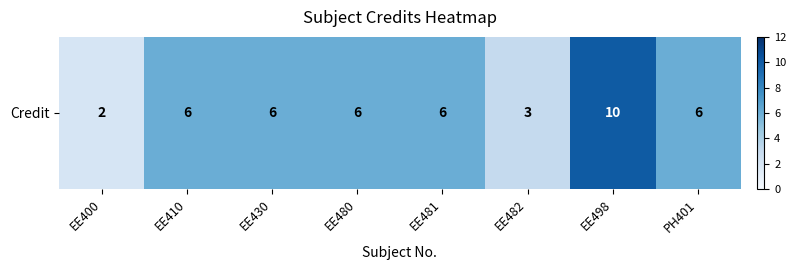

How many values are between 6 and 7?

5